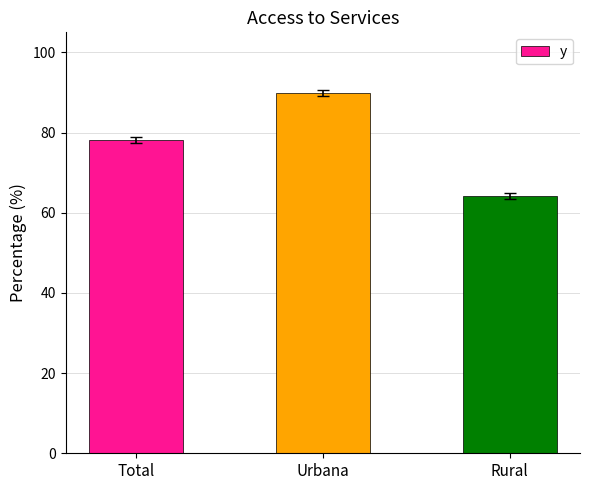

What is the approximate value at Rural?

64.2